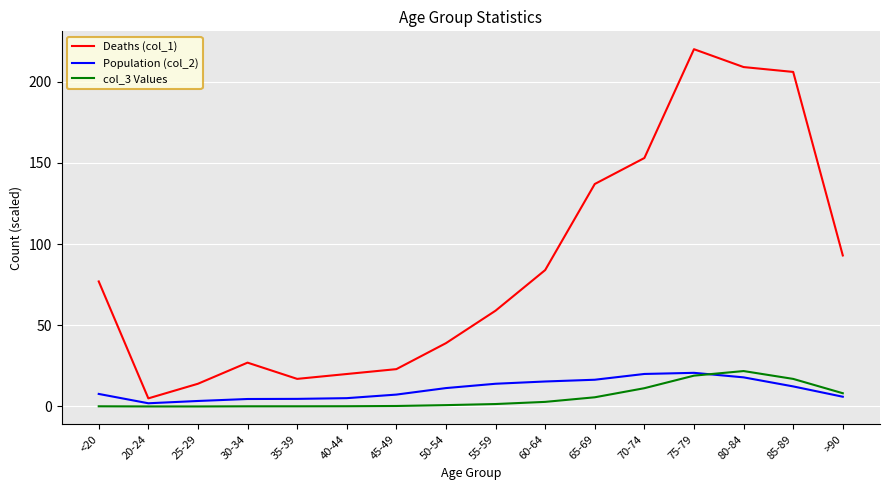

Does the chart display data point markers on the line(s)?

No